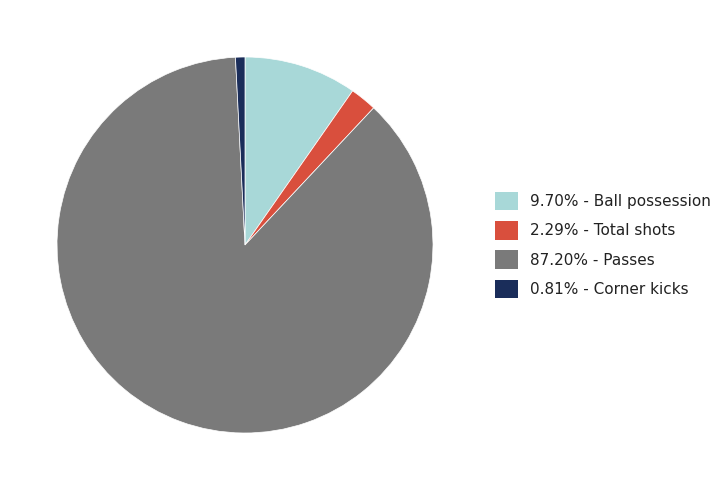

Is there any slice that represents more than half of the pie?

Yes